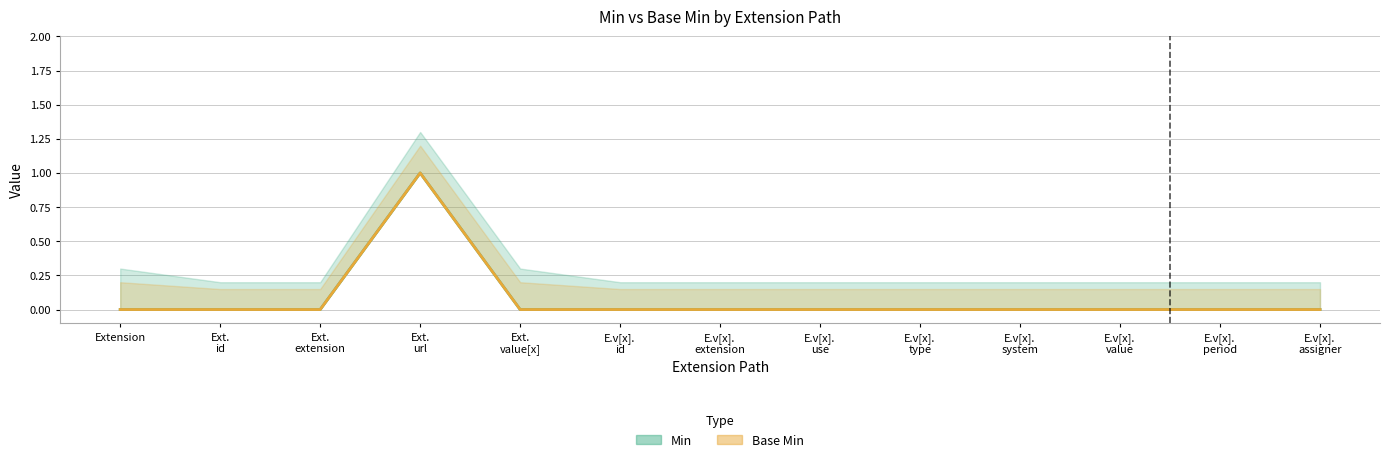

How many Min values are between 0 and 1?

13